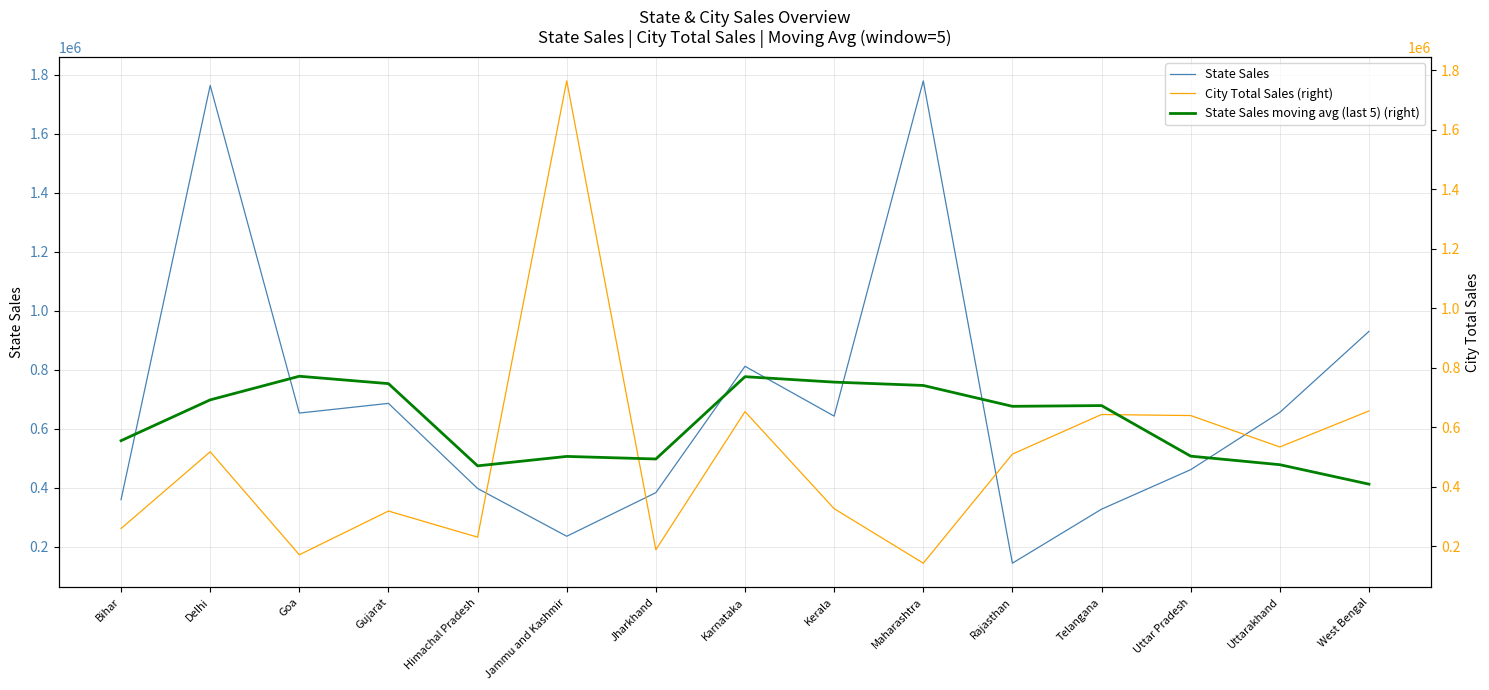

How many lines are shown in the chart?

3